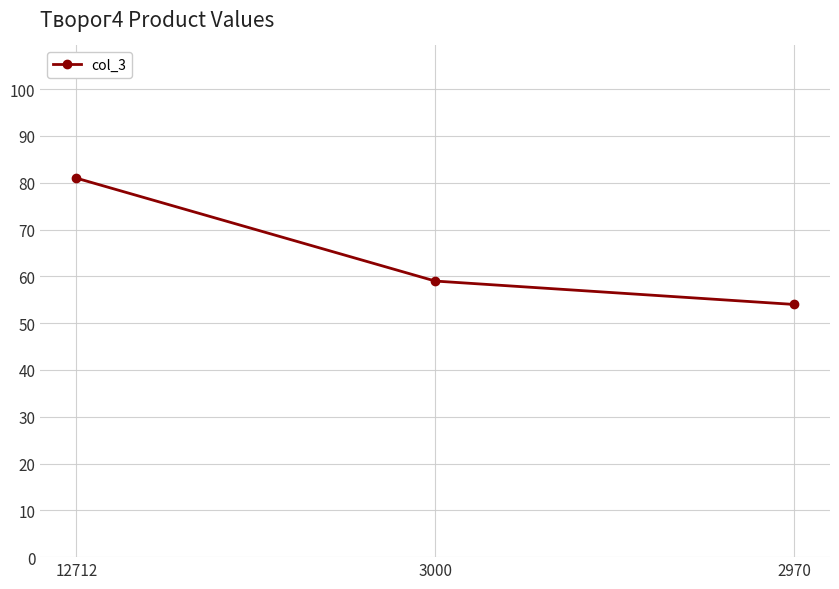

Between 3000 and 12712, which is larger?

12712